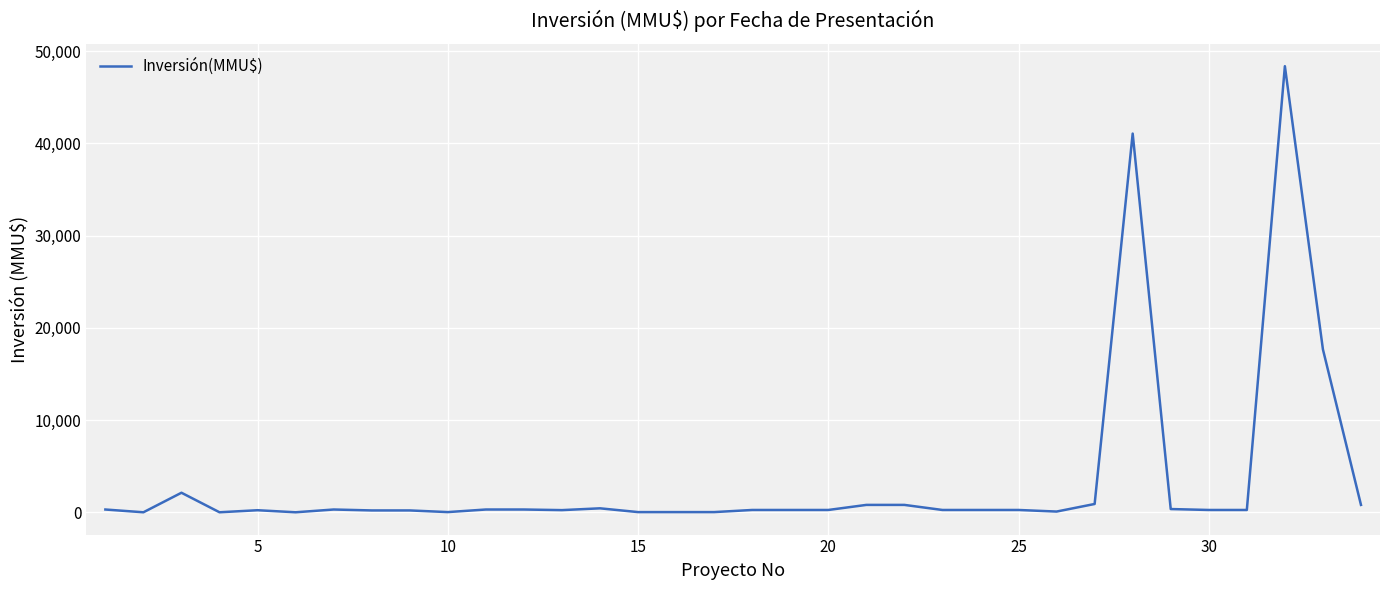

What is the difference between the maximum and minimum values?

48384